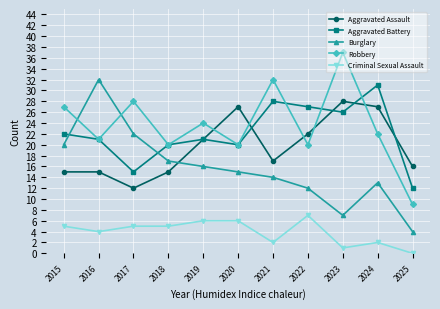

Is it true that Robbery equals 20 at 2018?

True